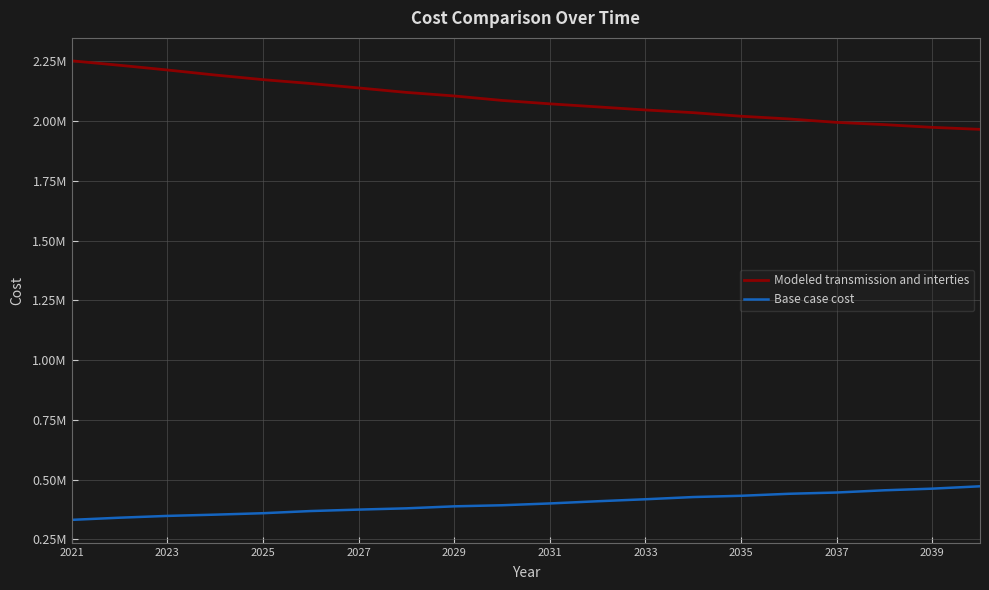

True or false: Base case cost and Modeled transmission and interties cross at least once.

False